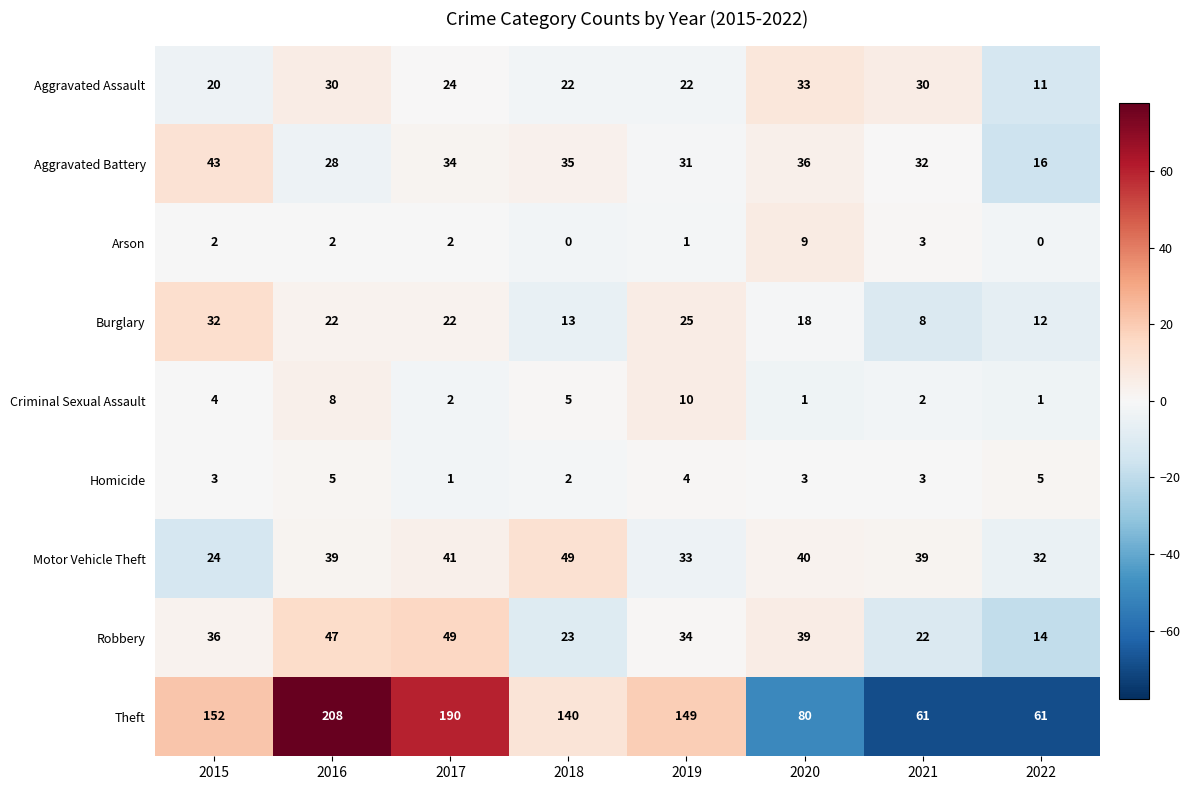

Where is Arson nearest to the value 4?

2021